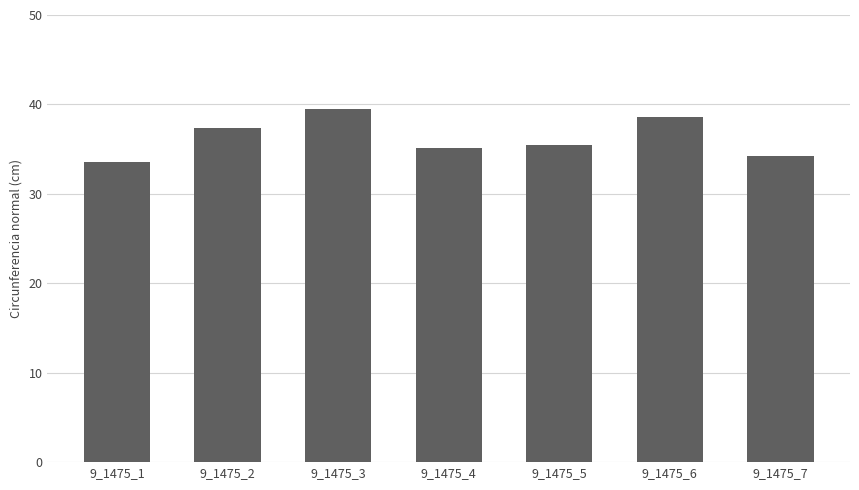

What is the difference between the maximum and minimum values?

5.9